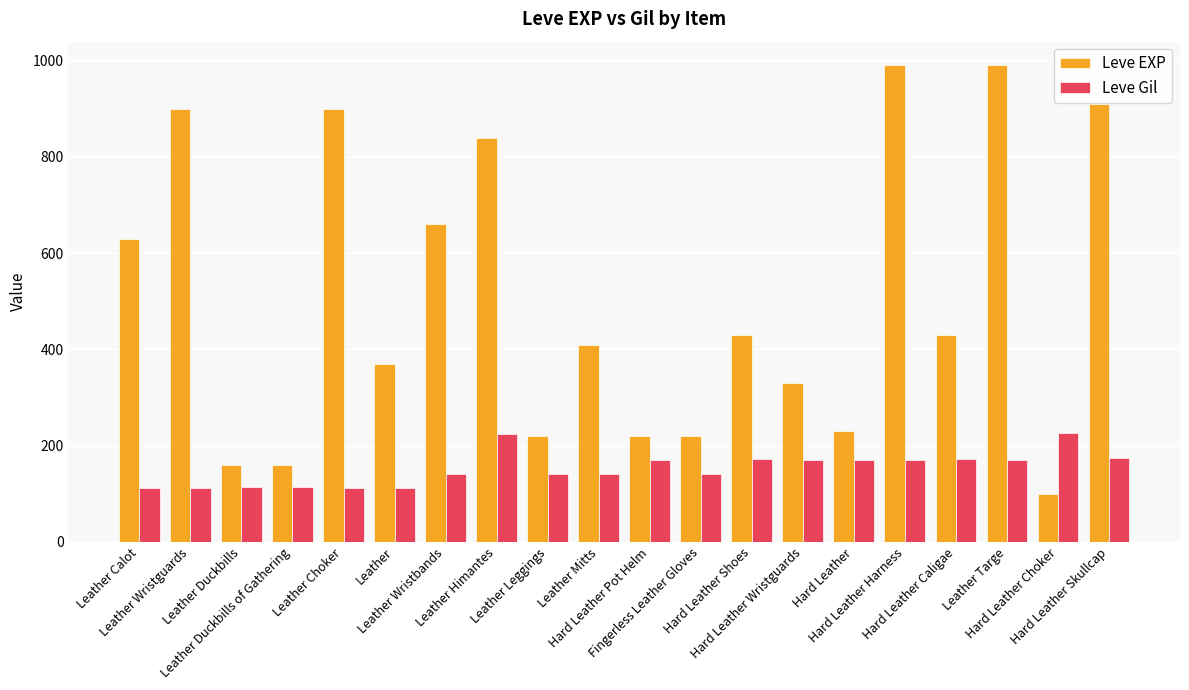

What is the sum of all Leve EXP values?

10100